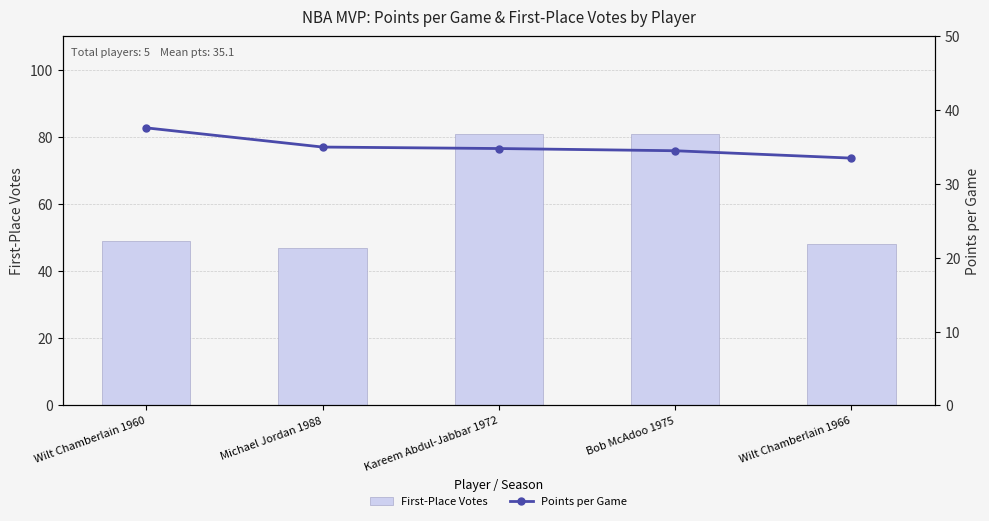

Reading left to right, transcribe all the data shown in this chart.

First-Place Votes: 49.0	47.0	81.0	81.0	48.0
Points per Game: 37.6	35.0	34.8	34.5	33.5